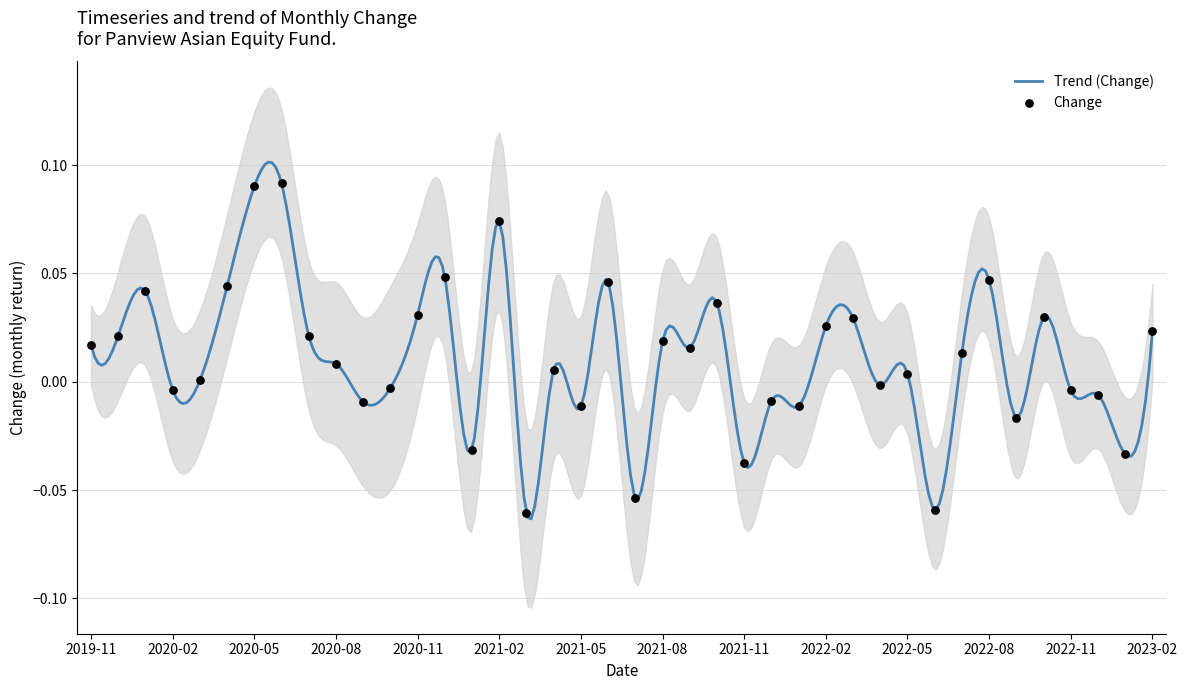

Between 2020-09 and 2022-04, which is larger?

2022-04